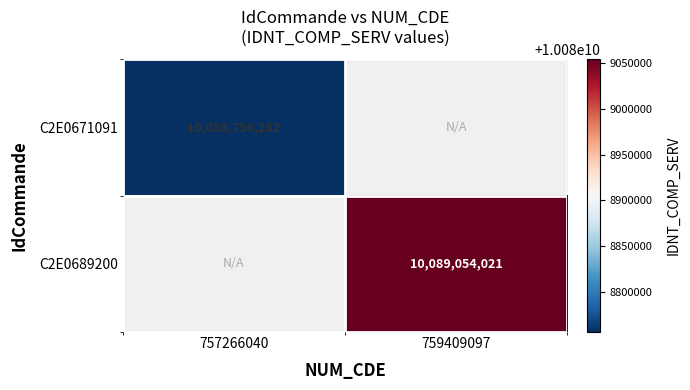

Count the number of data series in this chart.

2